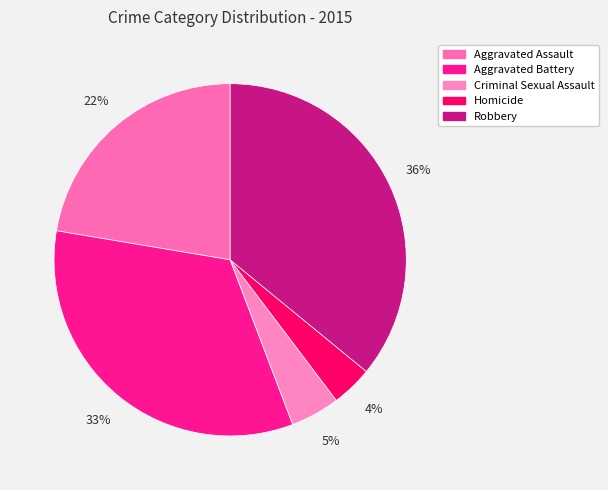

How many segments does this pie chart have?

5